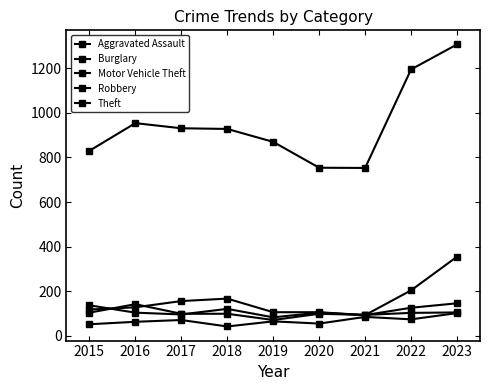

How many values in the Burglary series are below 126?

4